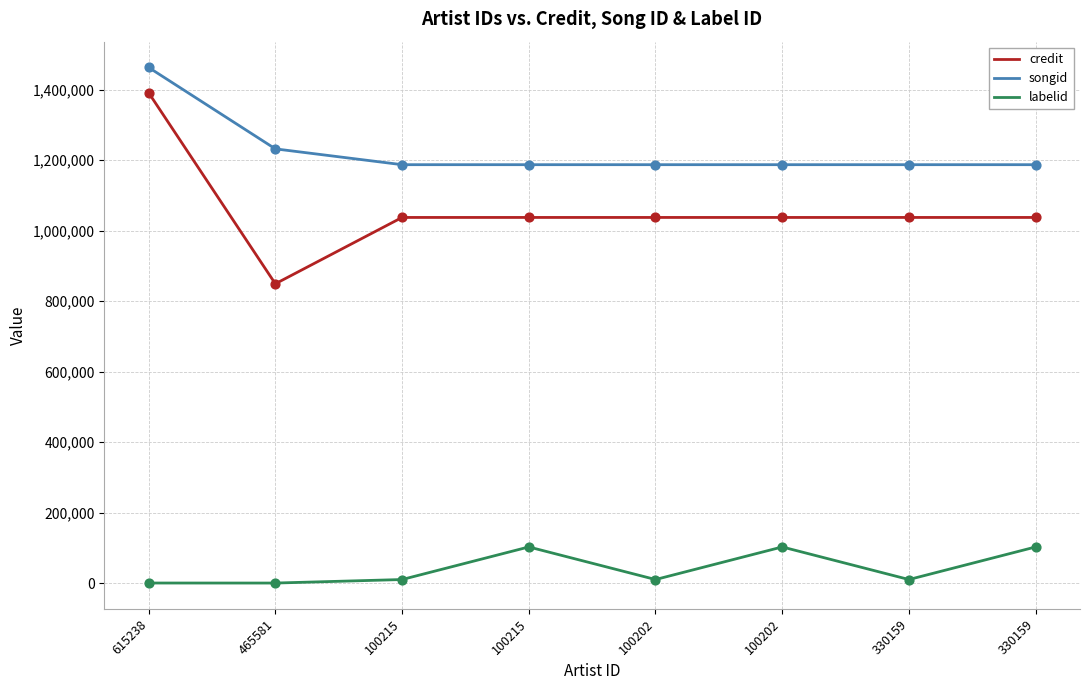

What are all the series names shown in the legend?

credit, songid, labelid